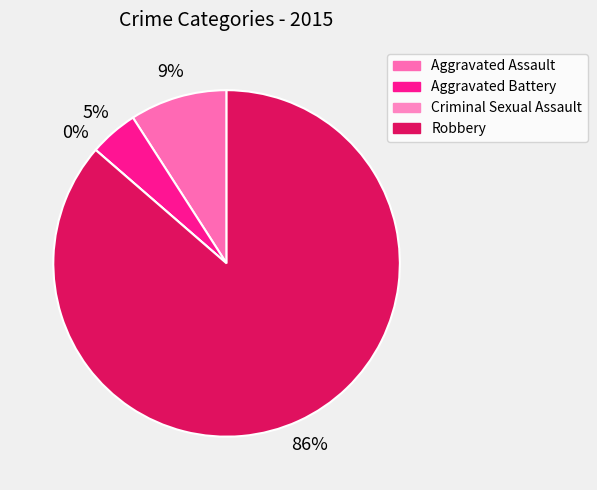

How many segments does this pie chart have?

4